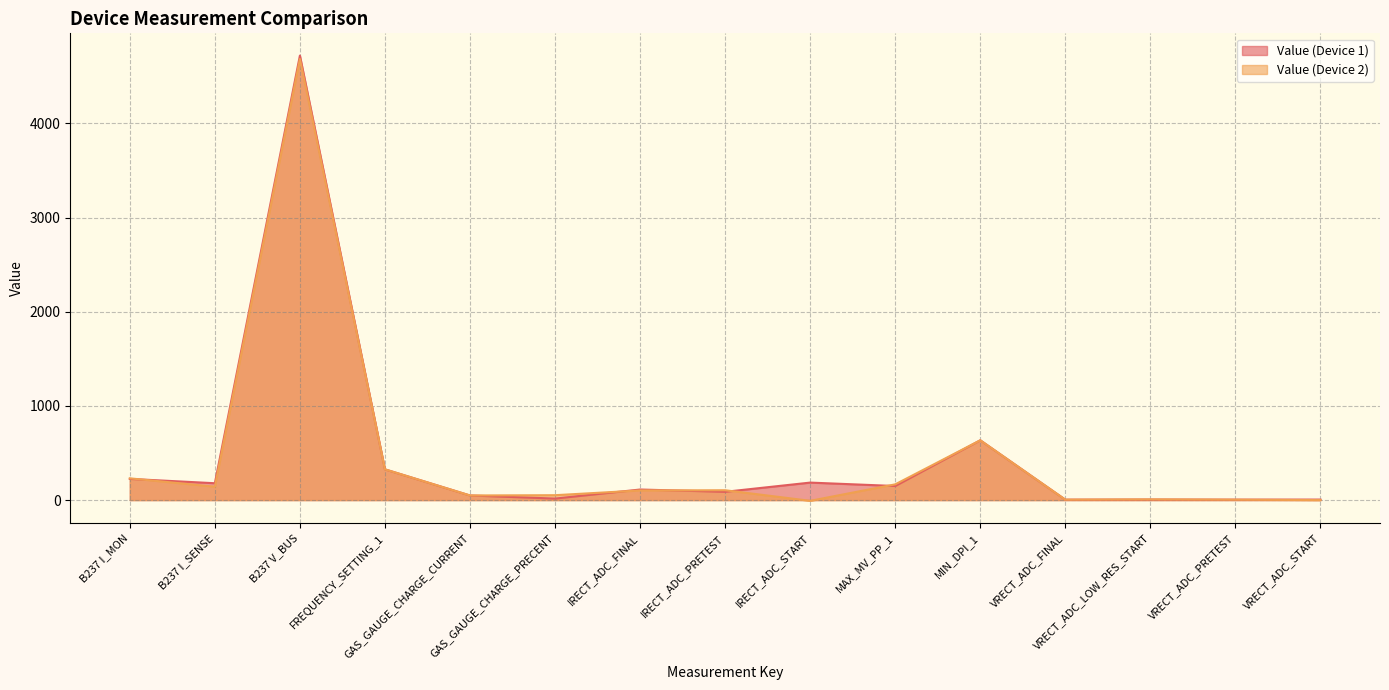

Is it true that Value (Device 1) equals 16.0 at GAS_GAUGE_CHARGE_PRECENT?

True